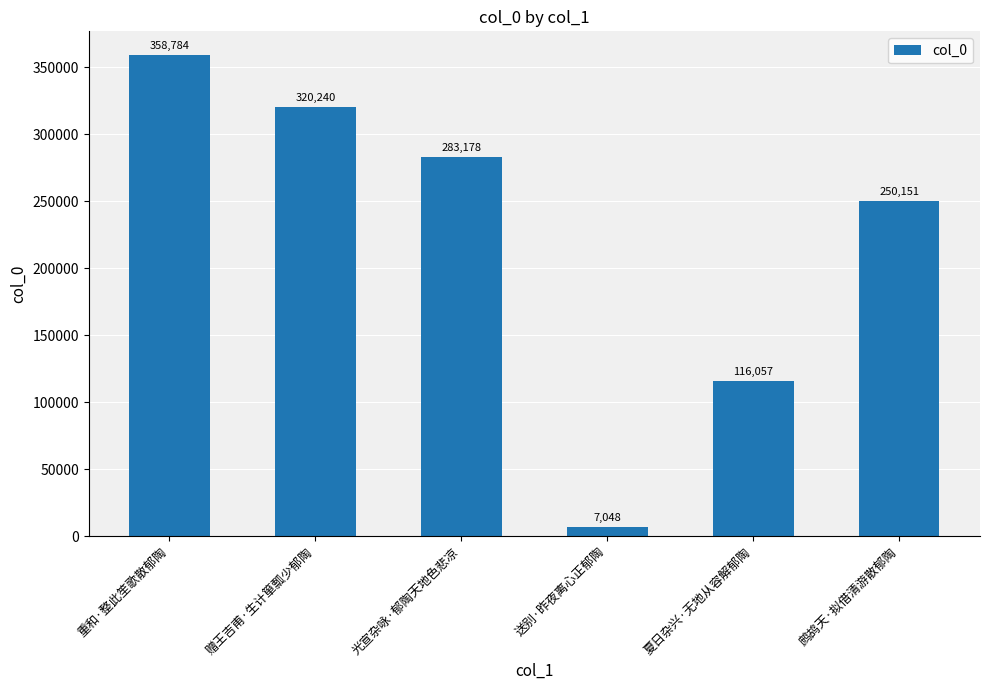

What is the difference between the second highest and minimum values?

313192